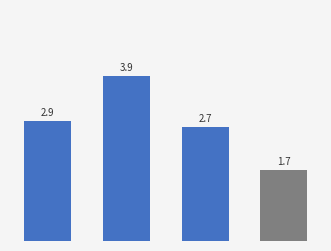

What is the maximum value shown in the chart?

3.9